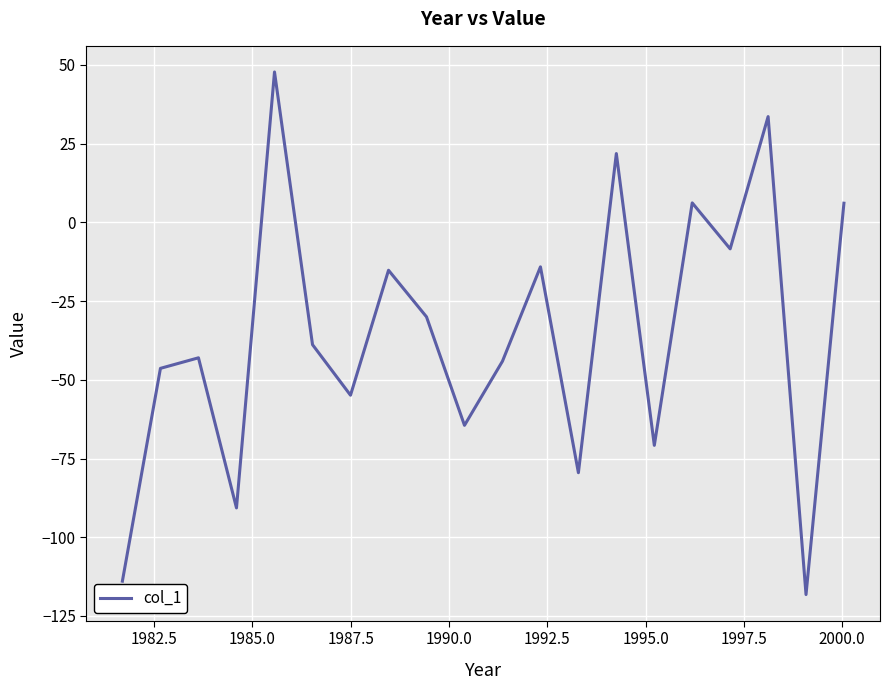

What is the minimum value shown in the chart?

-118.2